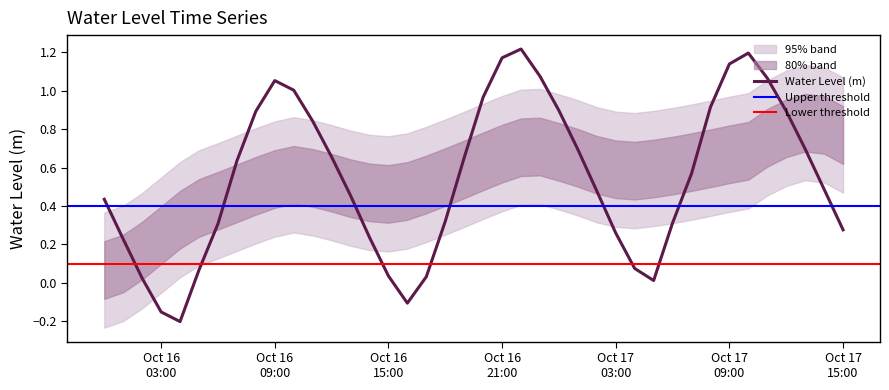

Approximately how many times larger is the value at 2024-10-16 11:00:00 compared to 2024-10-17 10:00:00?

0.7